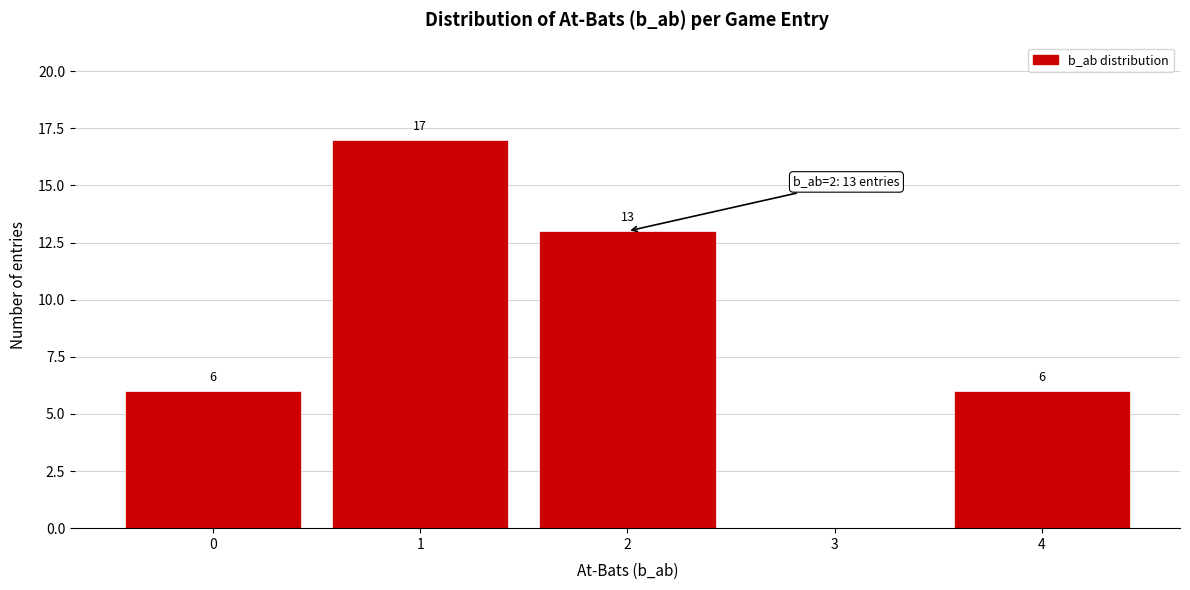

Reading left to right, what are all the values shown in this chart?

0=6	1=17	2=13	3=0	4=6